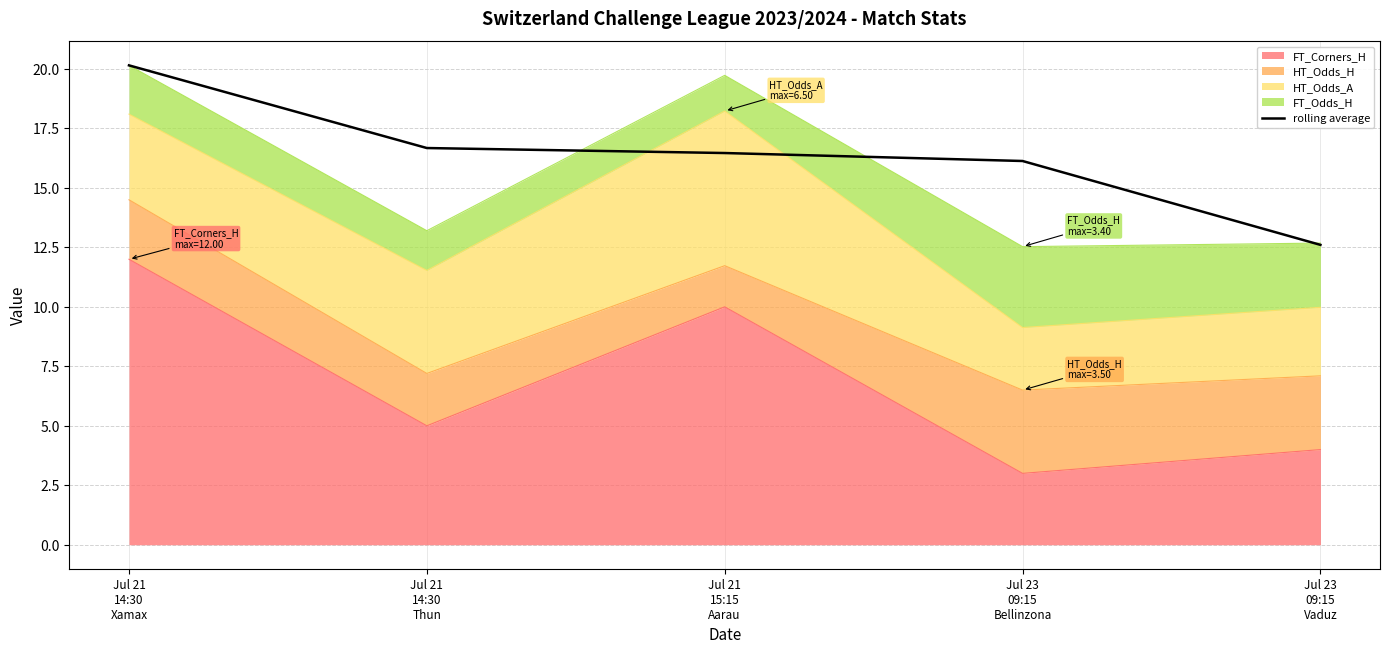

What is the difference between the values at Jul 21
14:30
Thun and Jul 23
09:15
Bellinzona?

0.5